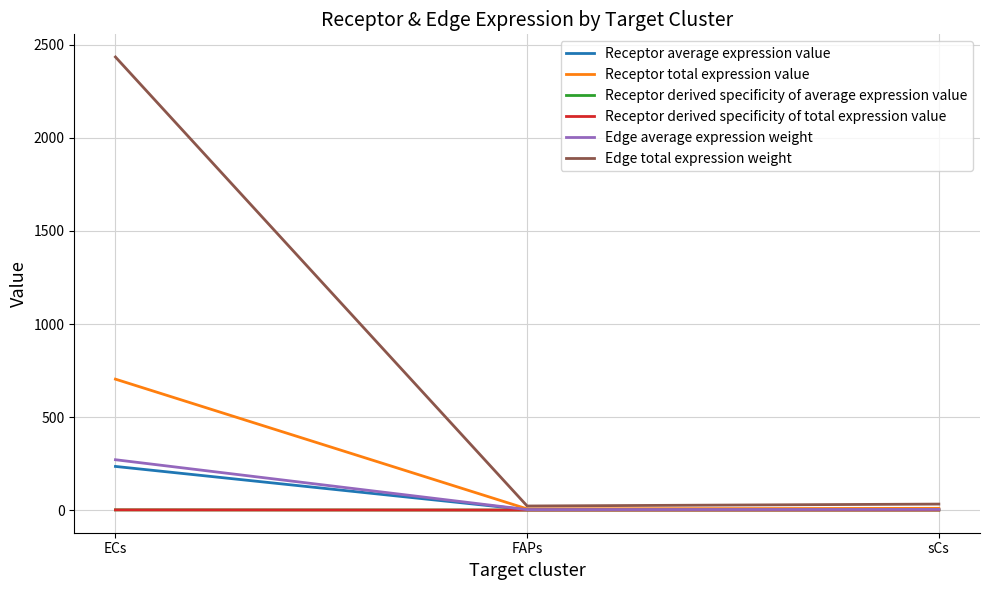

Reading left to right, what are all the values shown in this chart?

Receptor average expression value: ECs=234.6	FAPs=2.1	sCs=3.1
Receptor total expression value: ECs=703.7	FAPs=6.3	sCs=9.3
Receptor derived specificity of average expression value: ECs=1.0	FAPs=0.0	sCs=0.0
Receptor derived specificity of total expression value: ECs=1.0	FAPs=0.0	sCs=0.0
Edge average expression weight: ECs=270.6	FAPs=2.4	sCs=3.6
Edge total expression weight: ECs=2435.3	FAPs=21.9	sCs=32.2